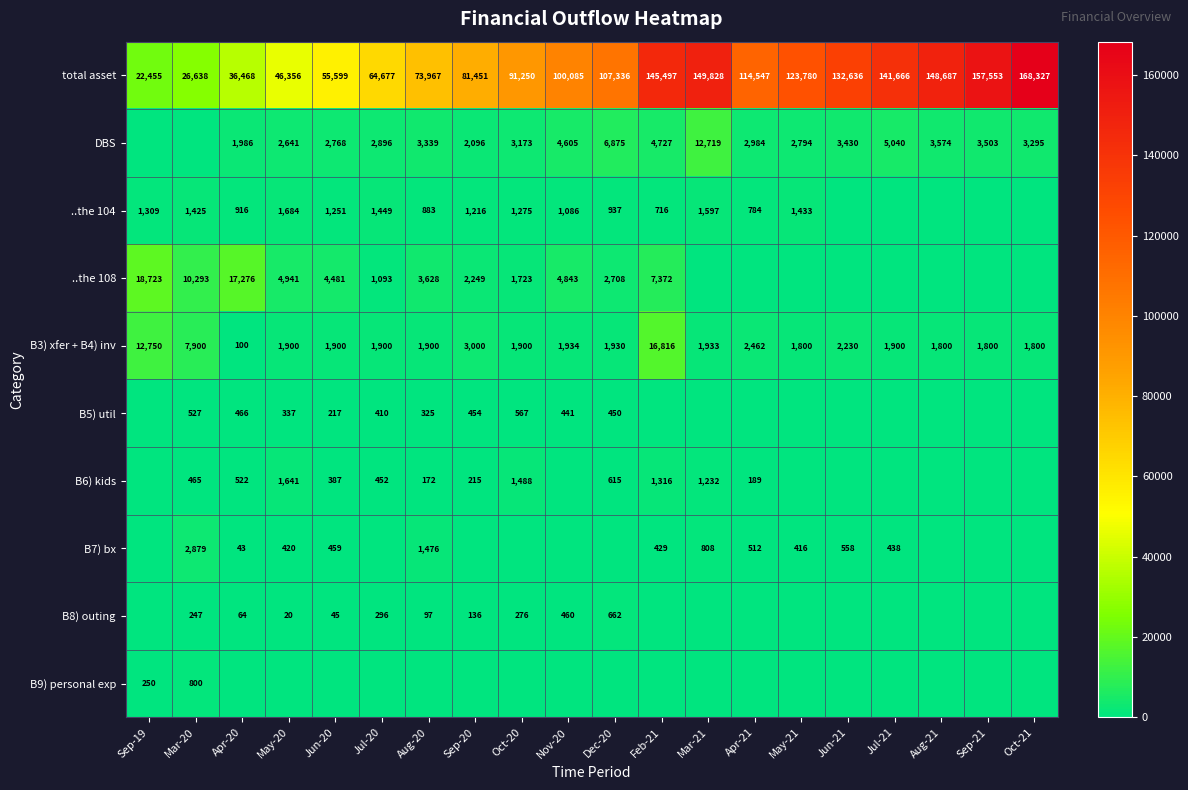

The value of ..the 108 at Mar-20 is 4980.7. True or false?

False